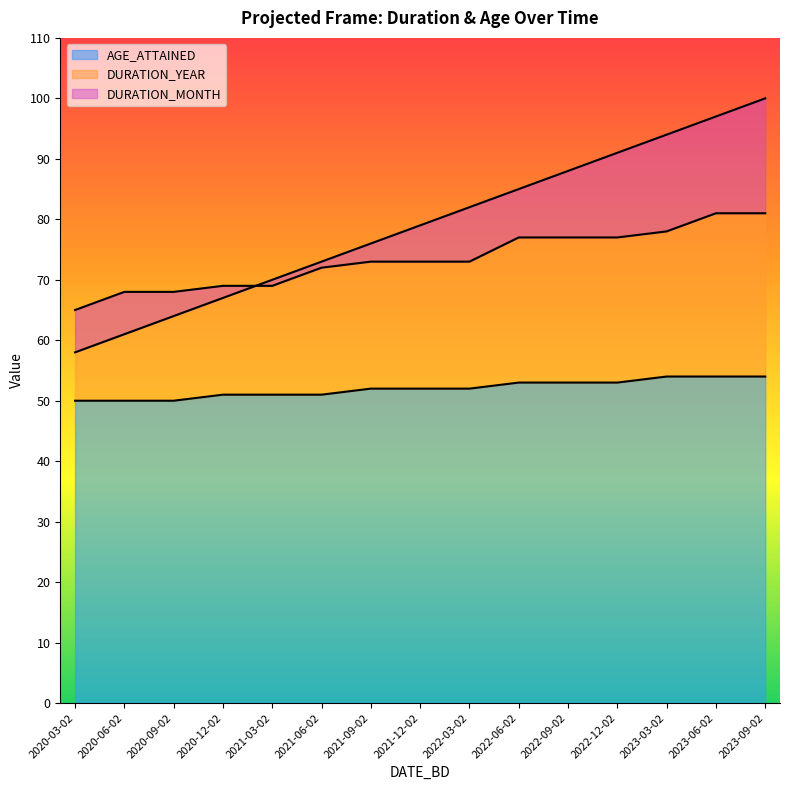

At which label does DURATION_MONTH first exceed 79?

2022-03-02